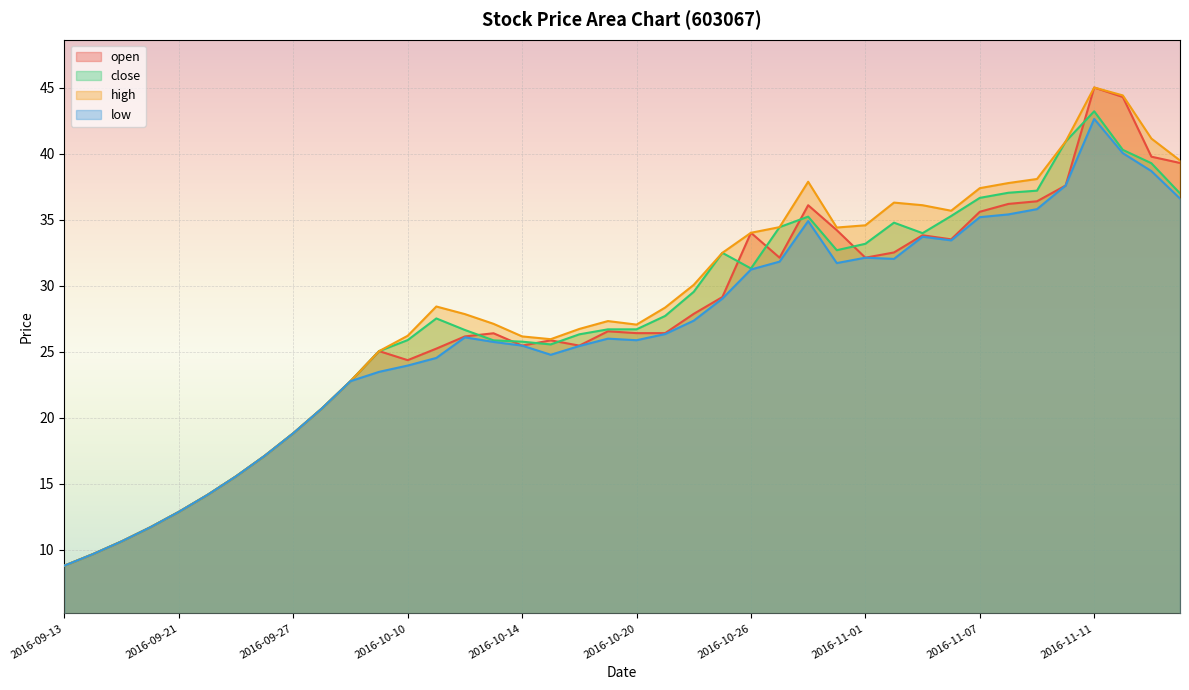

How many data points in low are above 26?

20